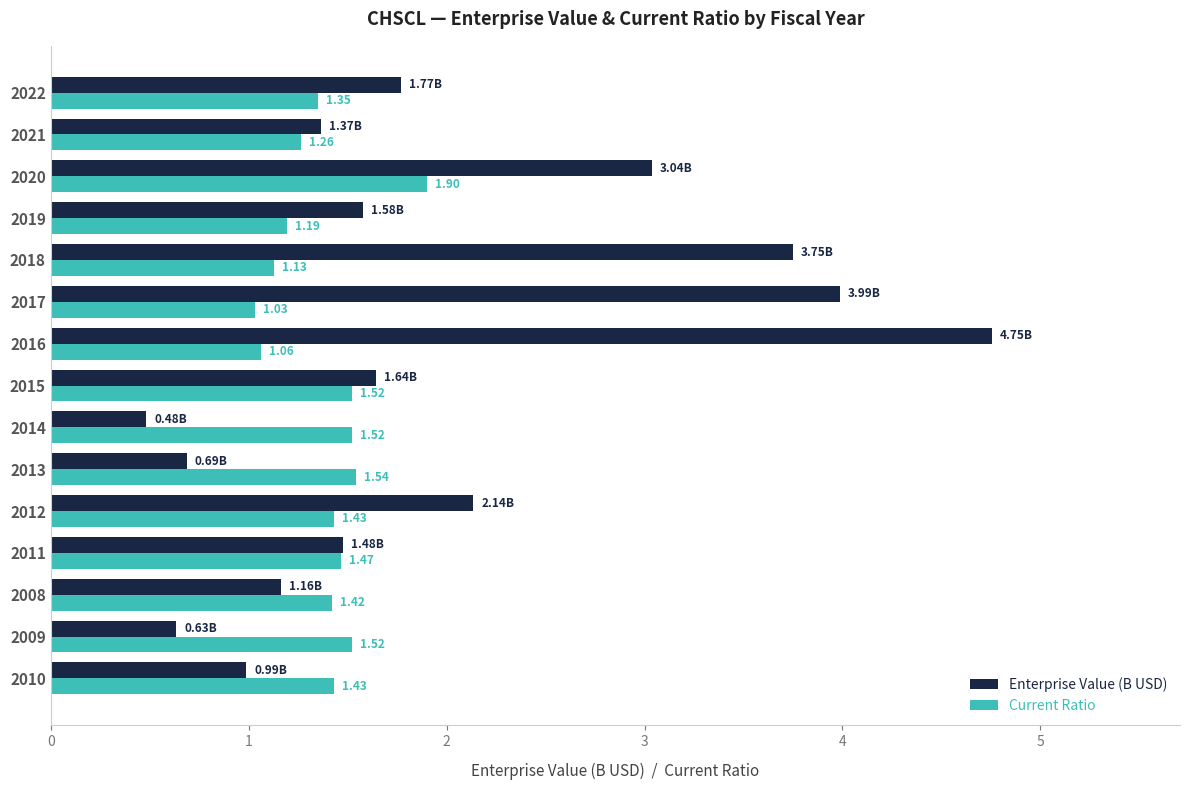

List the series in order of their peak value, highest first.

Enterprise Value (B USD), Current Ratio